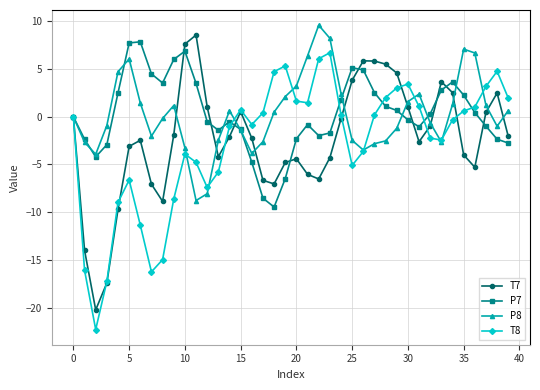

How many interior local peaks does the P8 series have?

6